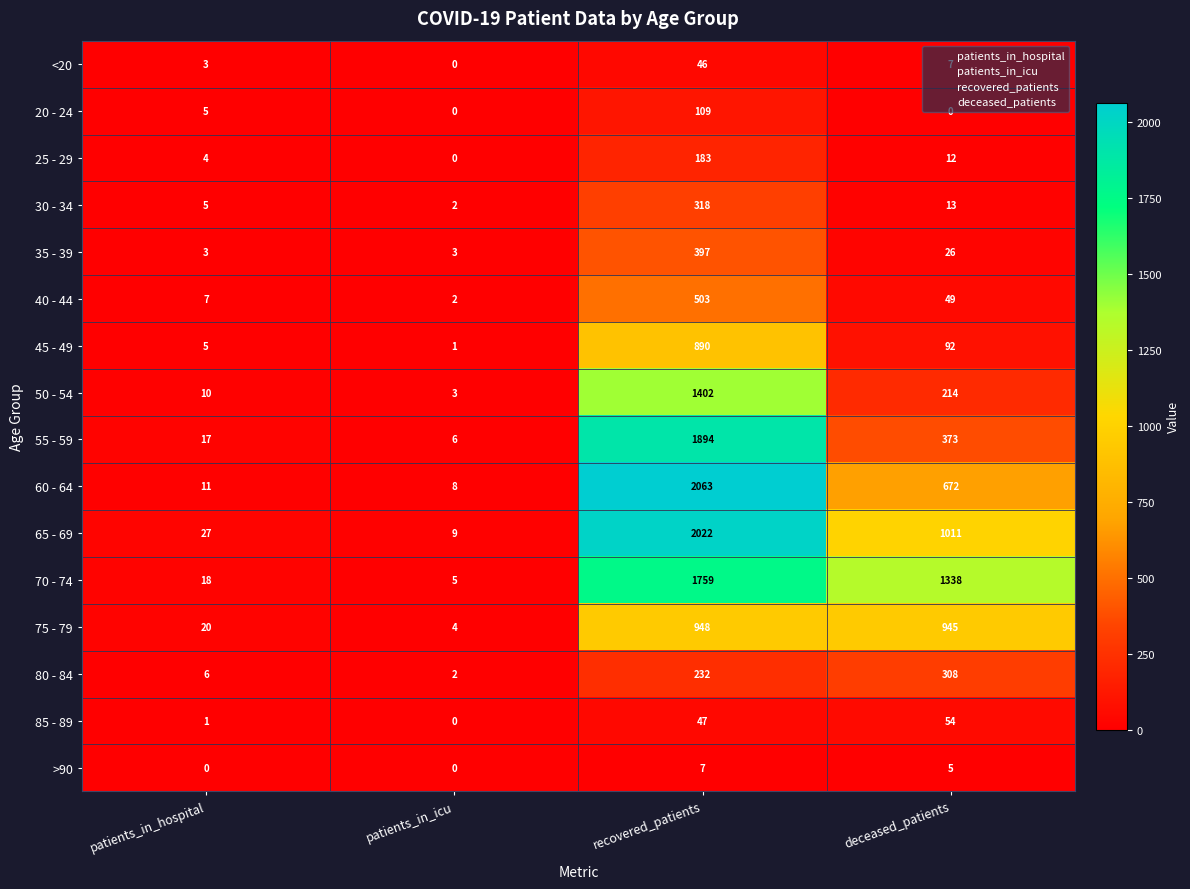

What is the difference between the highest and lowest values at deceased_patients?

1338